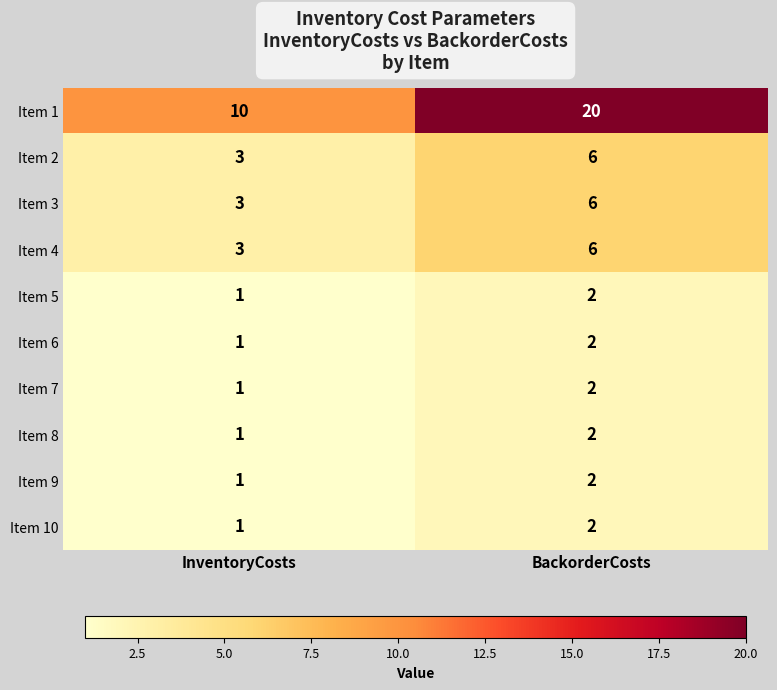

Rank the categories by Item 8 value from lowest to highest.

InventoryCosts, BackorderCosts